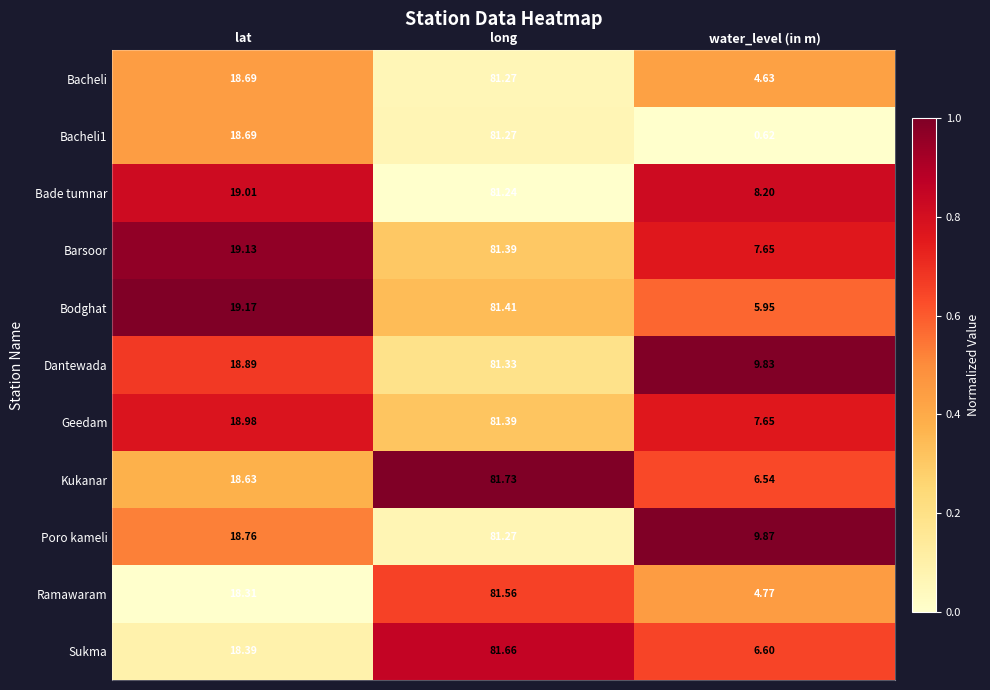

At which label is Bacheli closest to 42?

lat